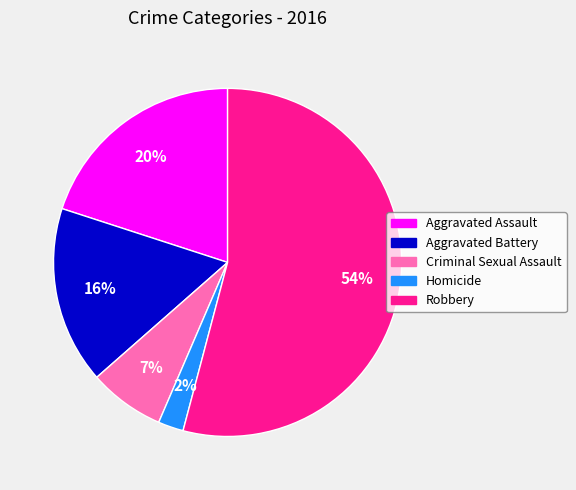

Rank the categories by value from highest to lowest.

Robbery, Aggravated Assault, Aggravated Battery, Criminal Sexual Assault, Homicide